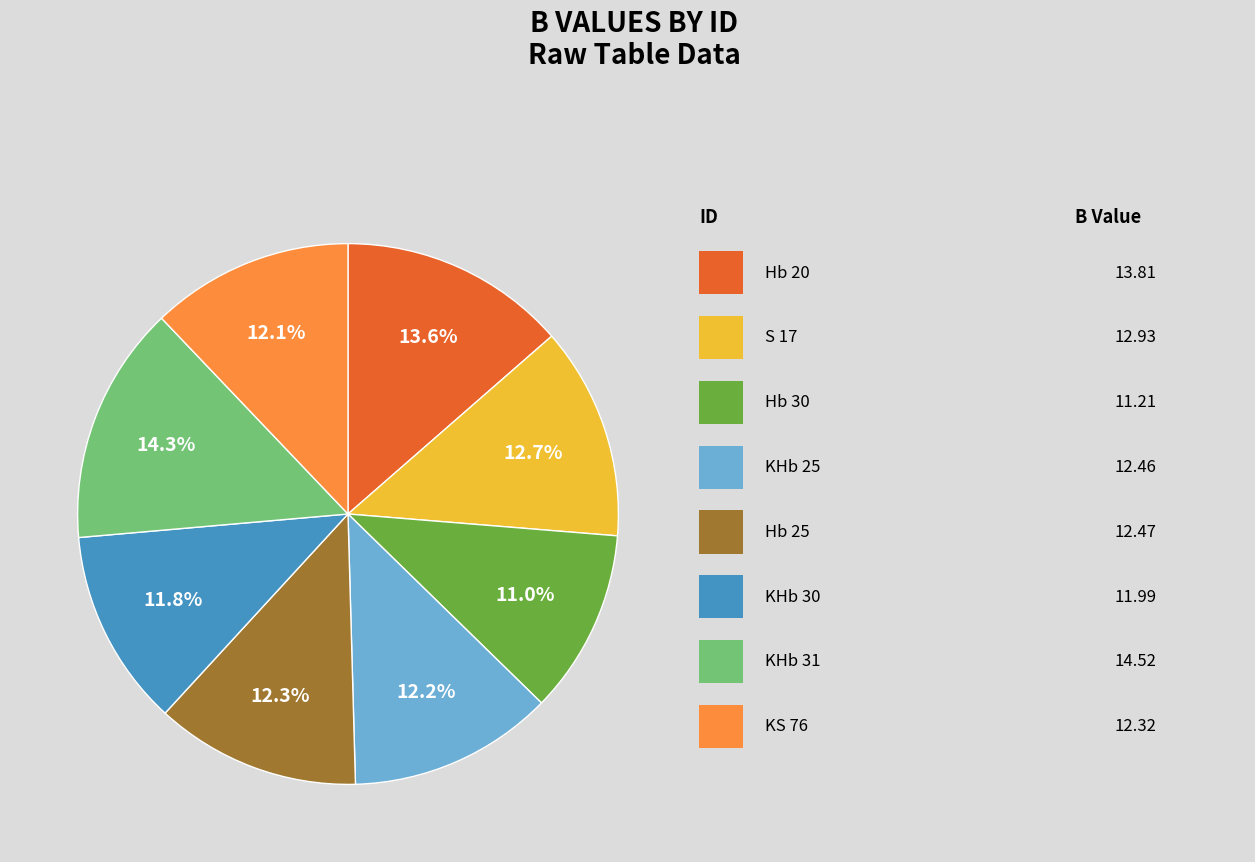

Is there a majority slice in this chart?

No